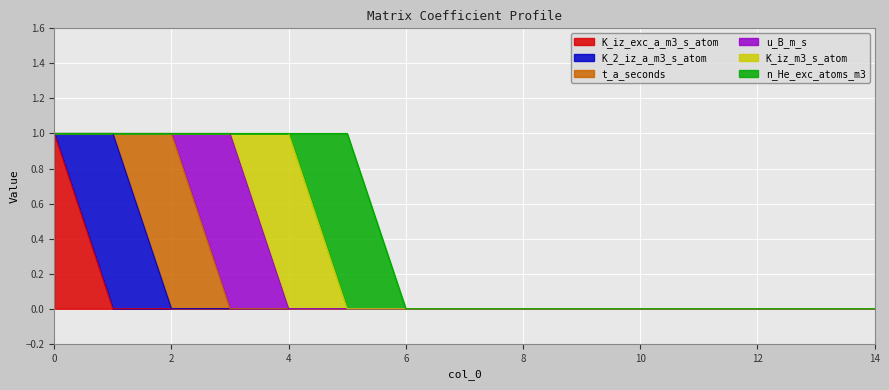

Reading right to left, transcribe all the data shown in this chart.

K_iz_exc_a_m3_s_atom: 14=0	13=0	12=0	11=0	10=0	9=0	8=0	7=0	6=0	5=0	4=0	3=0	2=0	1=0	0=1
K_2_iz_a_m3_s_atom: 14=0	13=0	12=0	11=0	10=0	9=0	8=0	7=0	6=0	5=0	4=0	3=0	2=0	1=1	0=0
t_a_seconds: 14=0	13=0	12=0	11=0	10=0	9=0	8=0	7=0	6=0	5=0	4=0	3=0	2=1	1=0	0=0
u_B_m_s: 14=0	13=0	12=0	11=0	10=0	9=0	8=0	7=0	6=0	5=0	4=0	3=1	2=0	1=0	0=0
K_iz_m3_s_atom: 14=0	13=0	12=0	11=0	10=0	9=0	8=0	7=0	6=0	5=0	4=1	3=0	2=0	1=0	0=0
n_He_exc_atoms_m3: 14=0	13=0	12=0	11=0	10=0	9=0	8=0	7=0	6=0	5=1	4=0	3=0	2=0	1=0	0=0